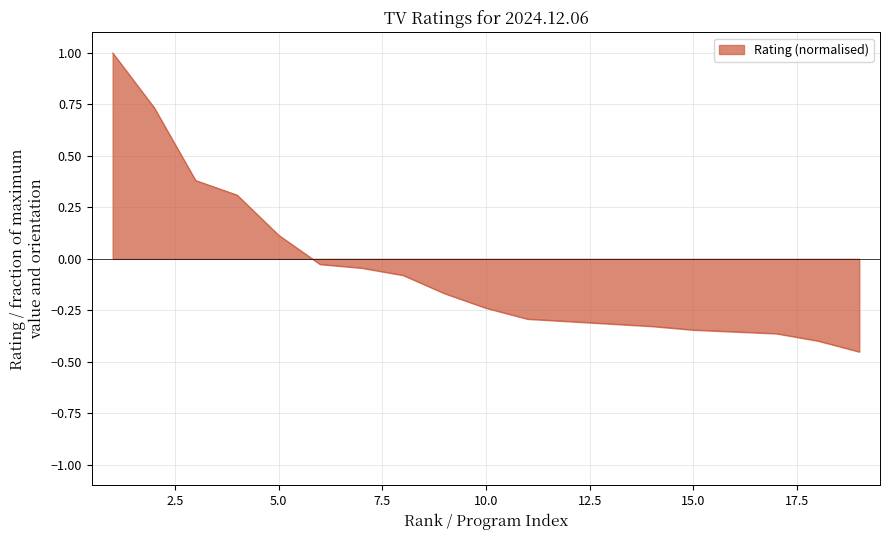

Which category has the highest value across all series?

1